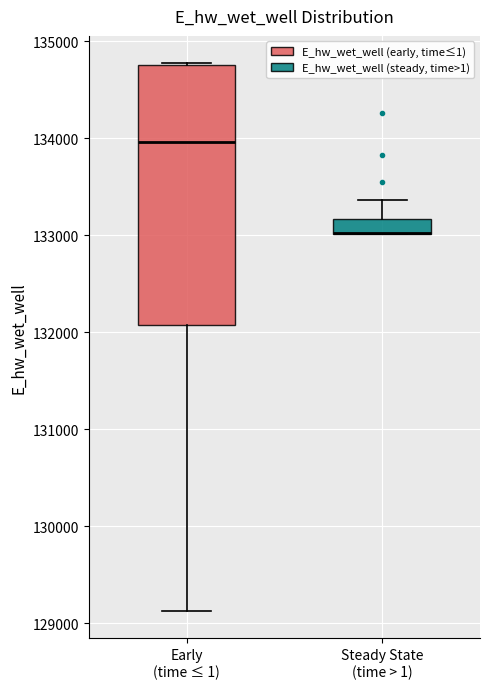

Reading left to right, transcribe this box plot: for each box, give where its median line is, the range the box spans, and where its two whiskers end, as read against the y-axis. The values are not printed on the chart, so give them approximately, as read against the axis.

Early (time ≤ 1): median 134000, box 132100 to 134800, whiskers 129100 to 134800
Steady State (time > 1): median 133000 (drawn on the box's lower edge), box 133000 to 133200, whiskers 133000 to 133400